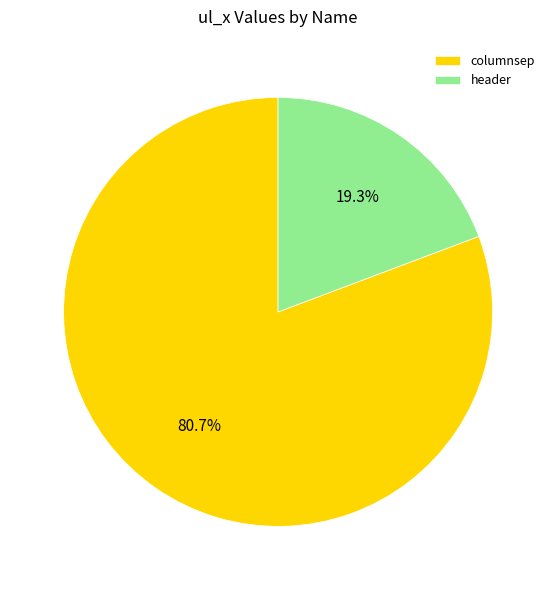

Is header the majority of the pie?

No